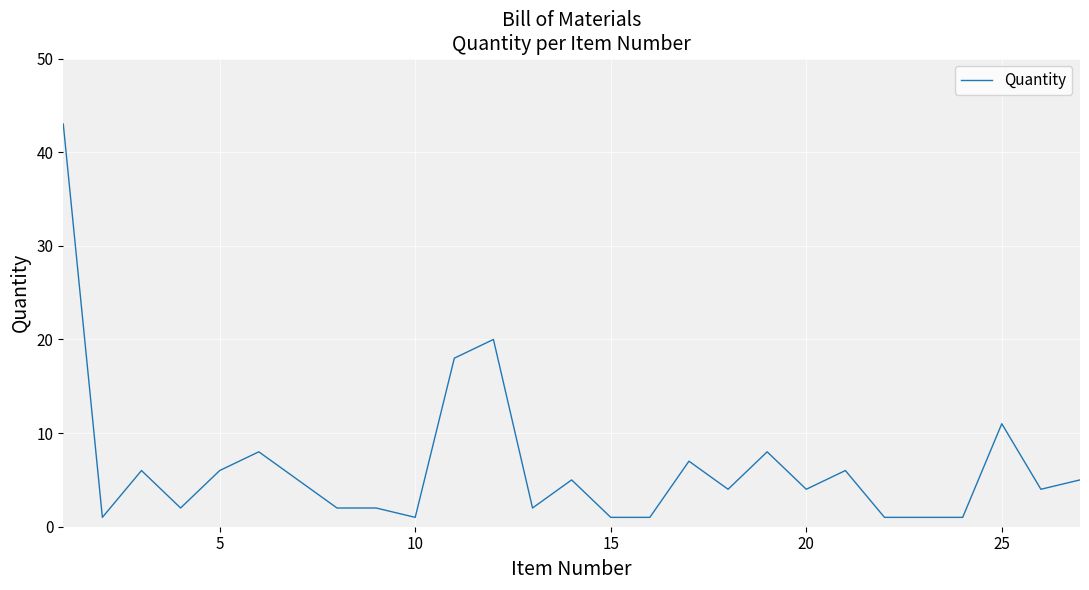

What is the difference between the maximum and minimum values?

42